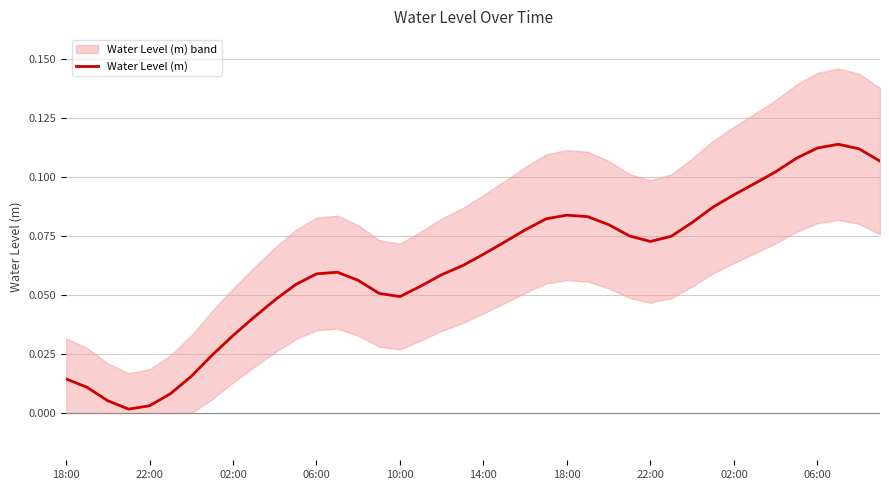

What is the sum of all values?

2.5